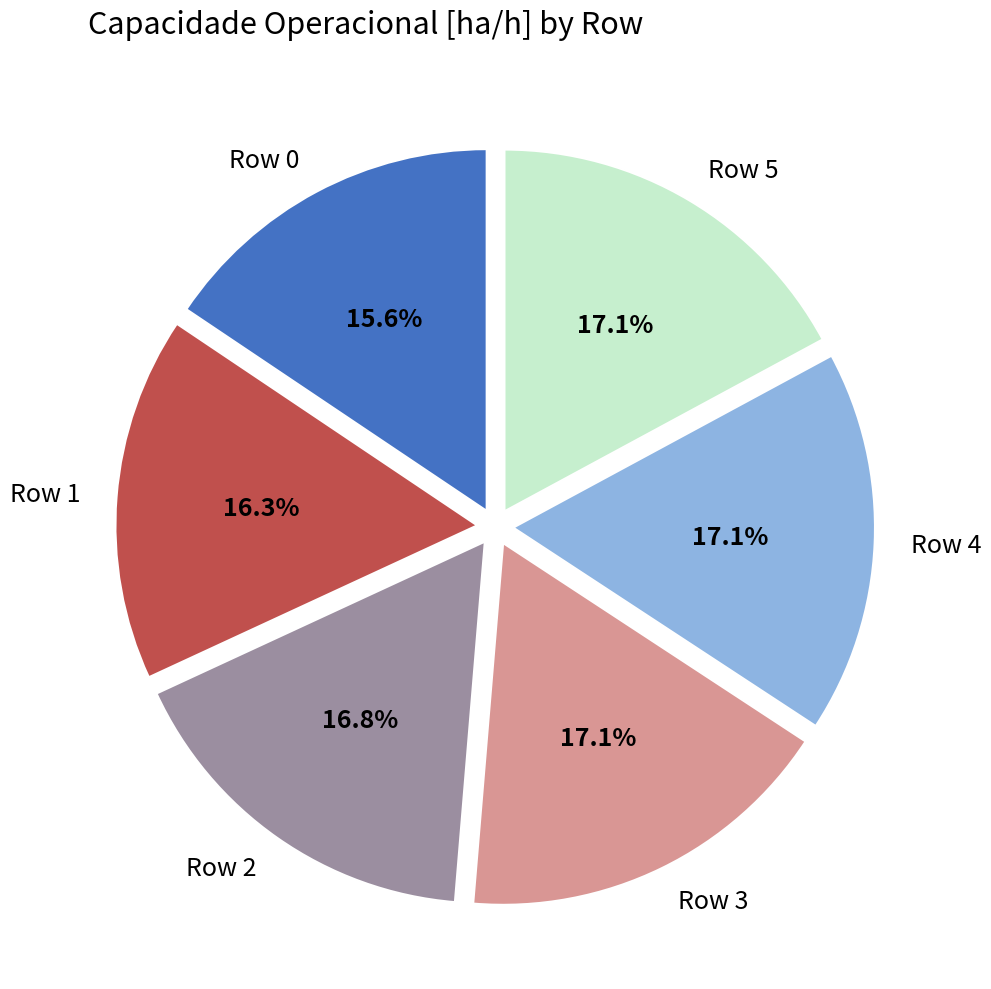

Is there a majority slice in this chart?

No